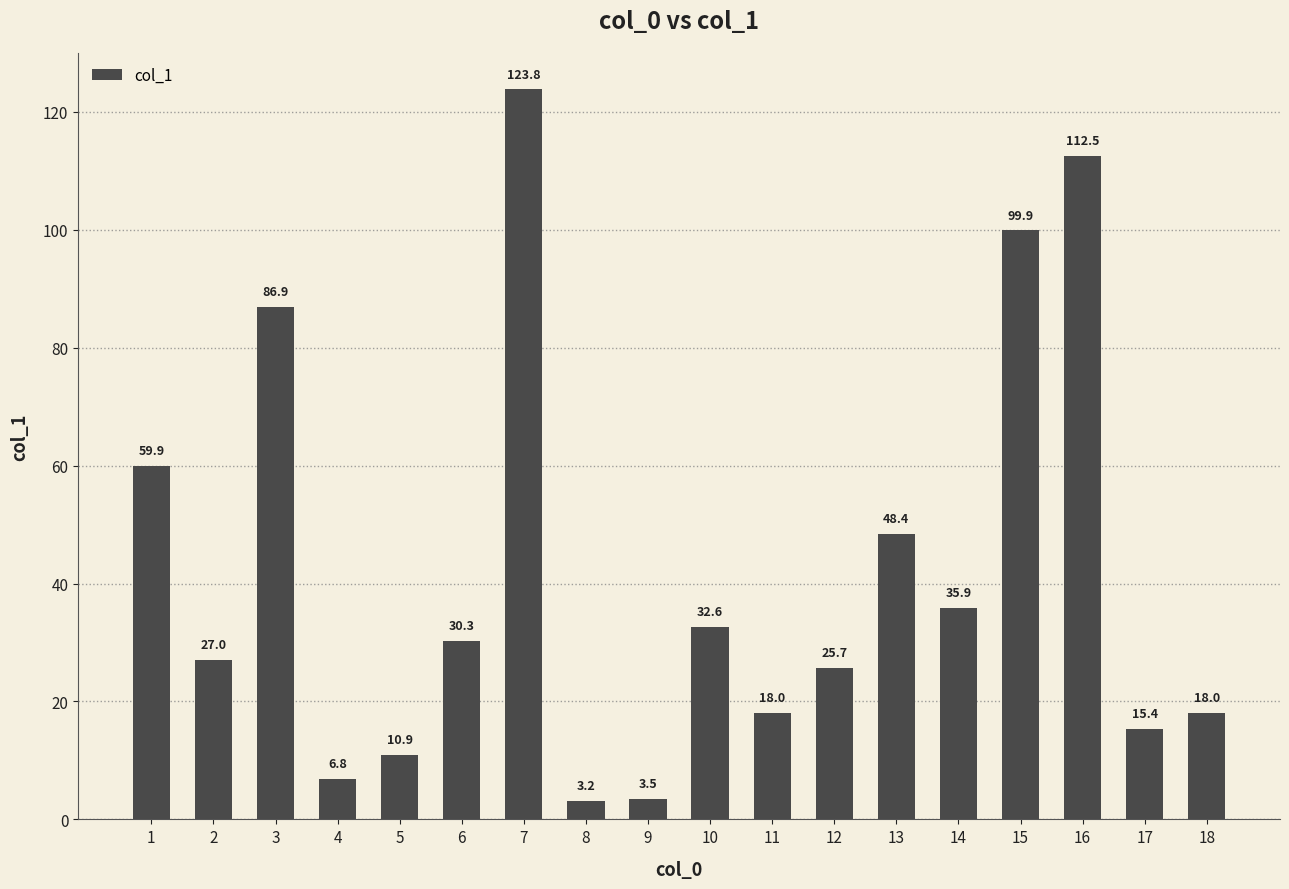

Count the number of categories in the chart.

18